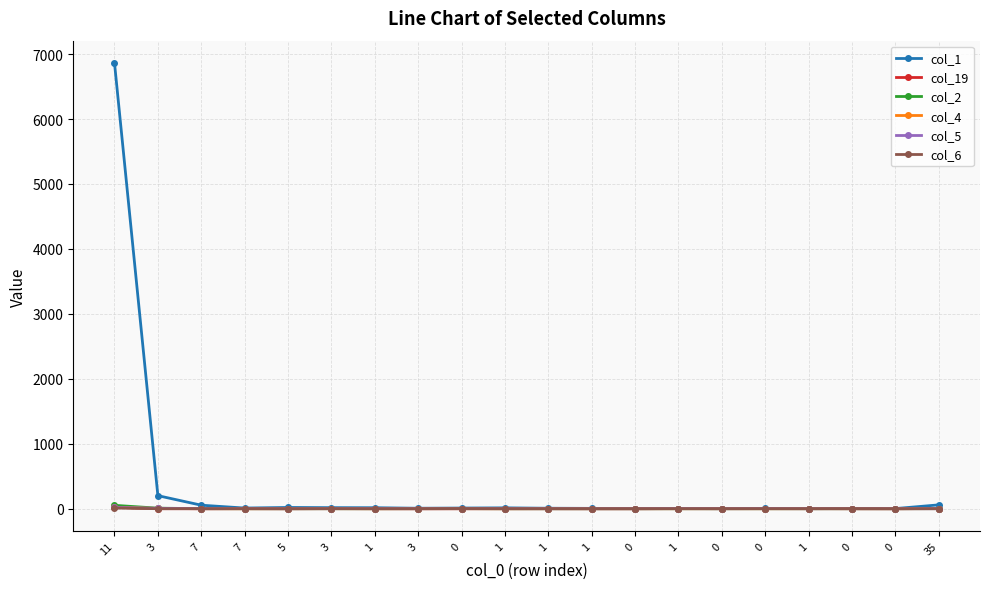

Is this an area chart (filled region under the line)?

No